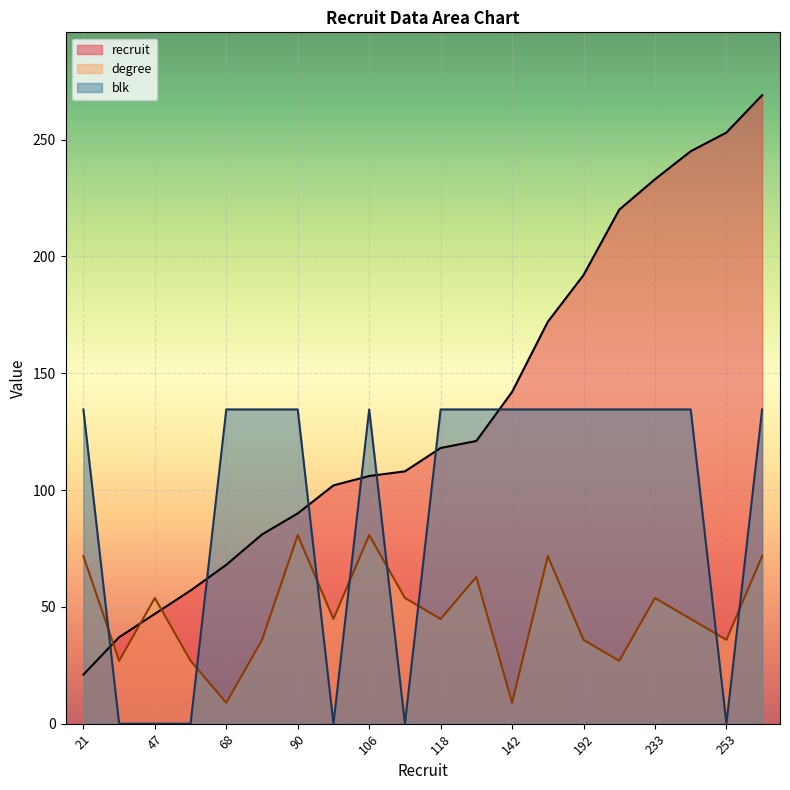

Reading left to right, list all the values displayed in this chart.

recruit: 21=21.0	37=37.0	47=47.0	57=57.0	68=68.0	81=81.0	90=90.0	102=102.0	106=106.0	108=108.0	118=118.0	121=121.0	142=142.0	172=172.0	192=192.0	220=220.0	233=233.0	245=245.0	253=253.0	269=269.0
degree: 21=71.7	37=26.9	47=53.8	57=26.9	68=9.0	81=35.9	90=80.7	102=44.8	106=80.7	108=53.8	118=44.8	121=62.8	142=9.0	172=71.7	192=35.9	220=26.9	233=53.8	245=44.8	253=35.9	269=71.7
blk: 21=134.5	37=0.0	47=0.0	57=0.0	68=134.5	81=134.5	90=134.5	102=0.0	106=134.5	108=0.0	118=134.5	121=134.5	142=134.5	172=134.5	192=134.5	220=134.5	233=134.5	245=134.5	253=0.0	269=134.5